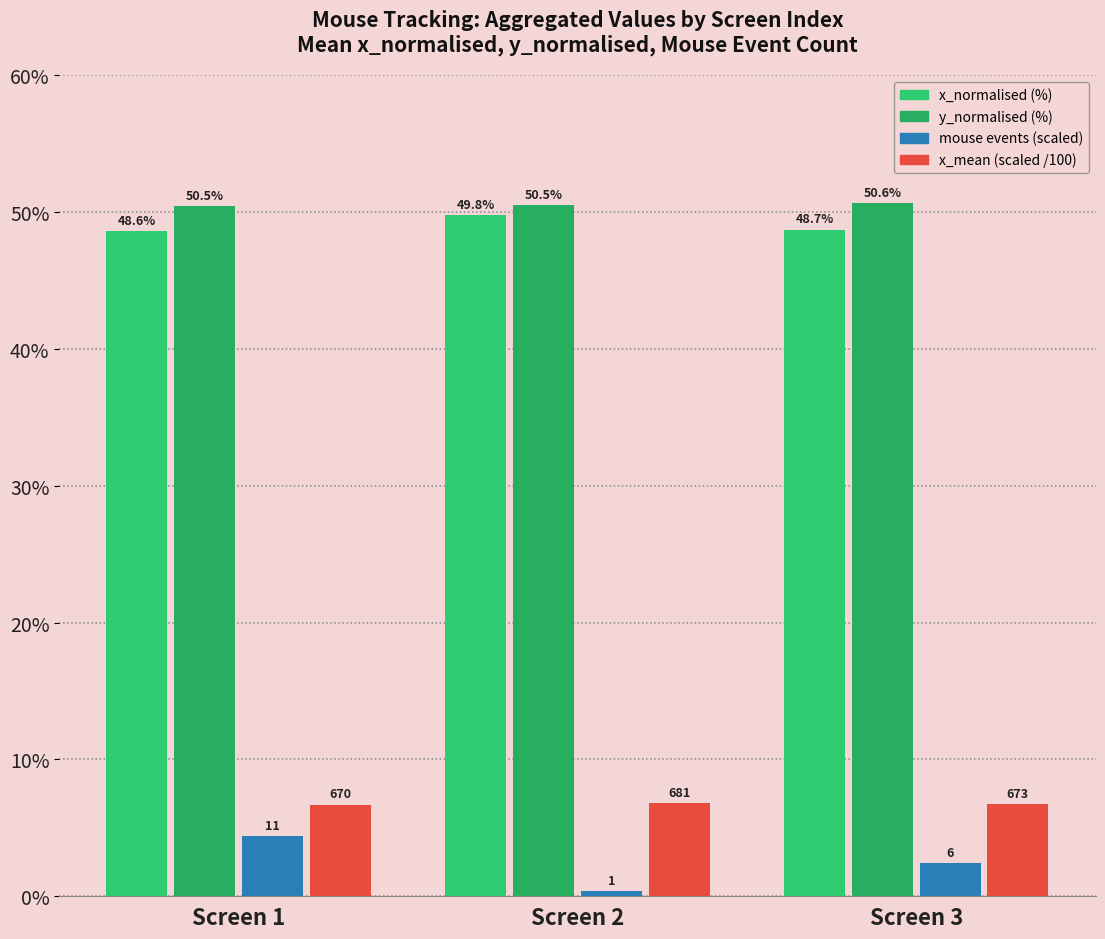

True or false: x_normalised (%) has a value of 26.4 at Screen 1.

False